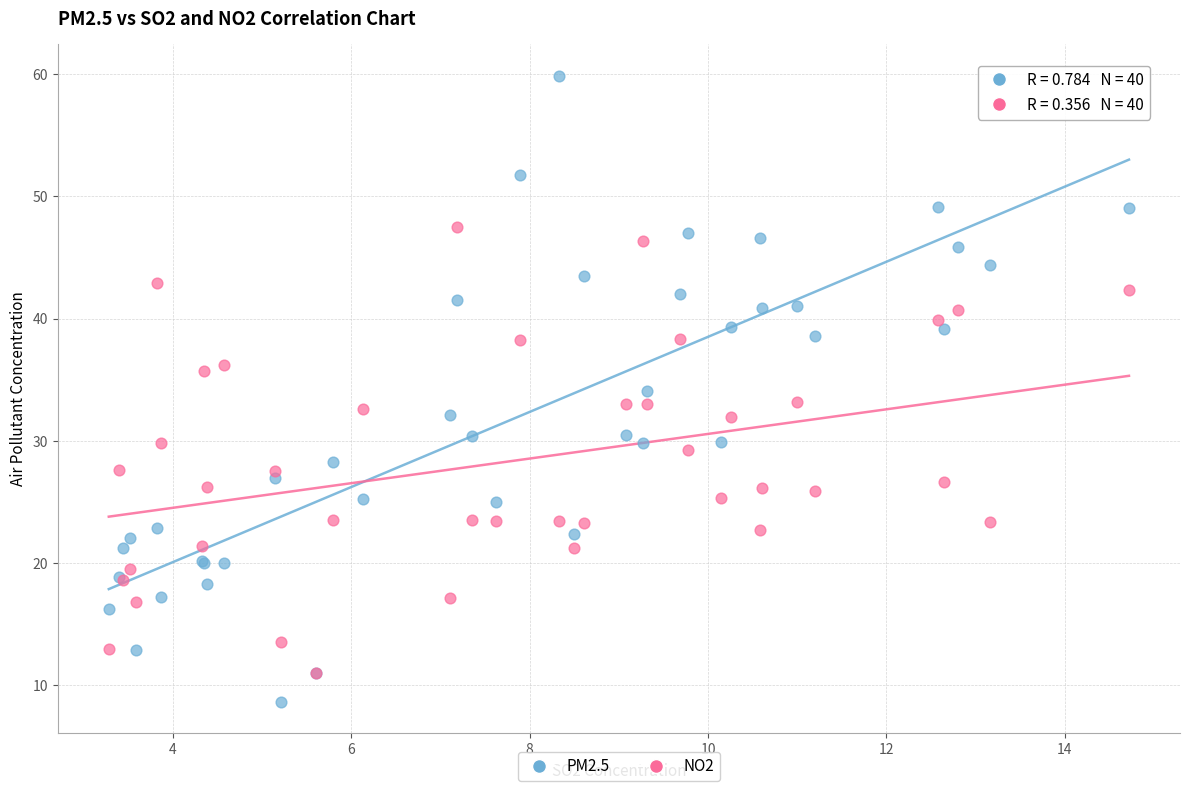

Which series has the largest Y range (max minus min)?

PM2.5